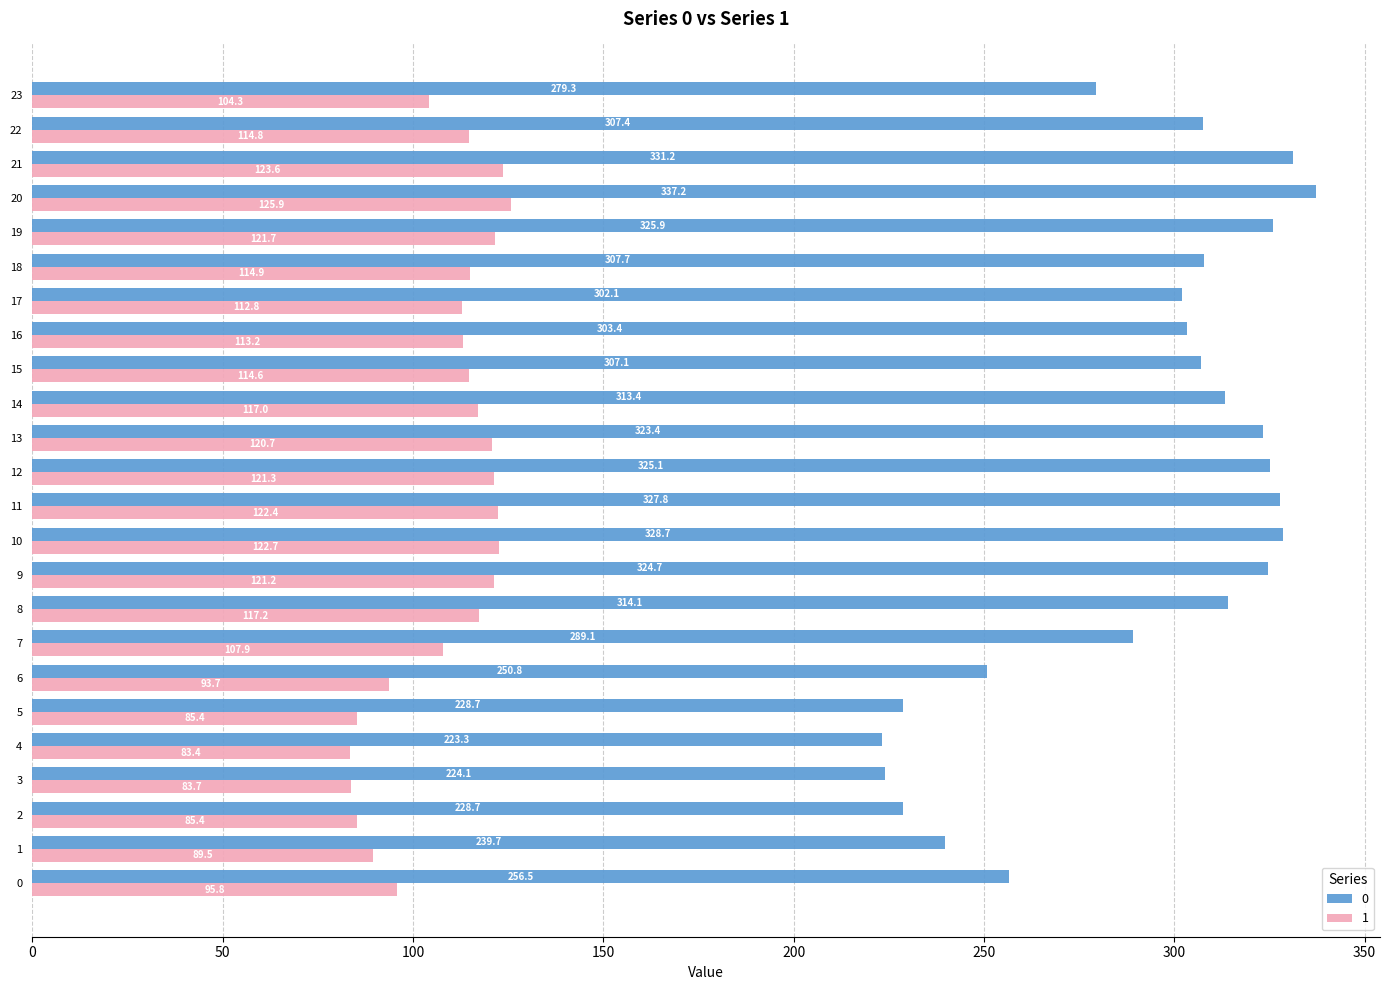

How many series are shown in this chart?

2